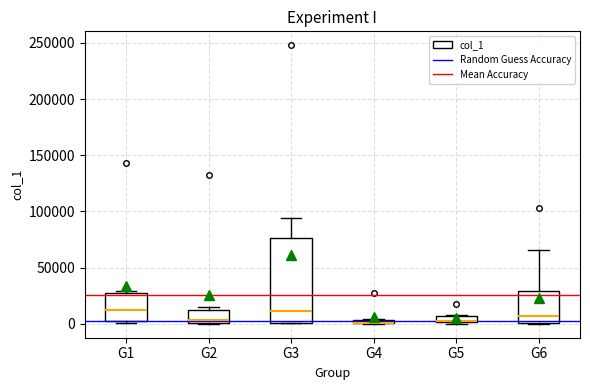

Which box is the tallest, from its lower edge to its upper edge?

G3